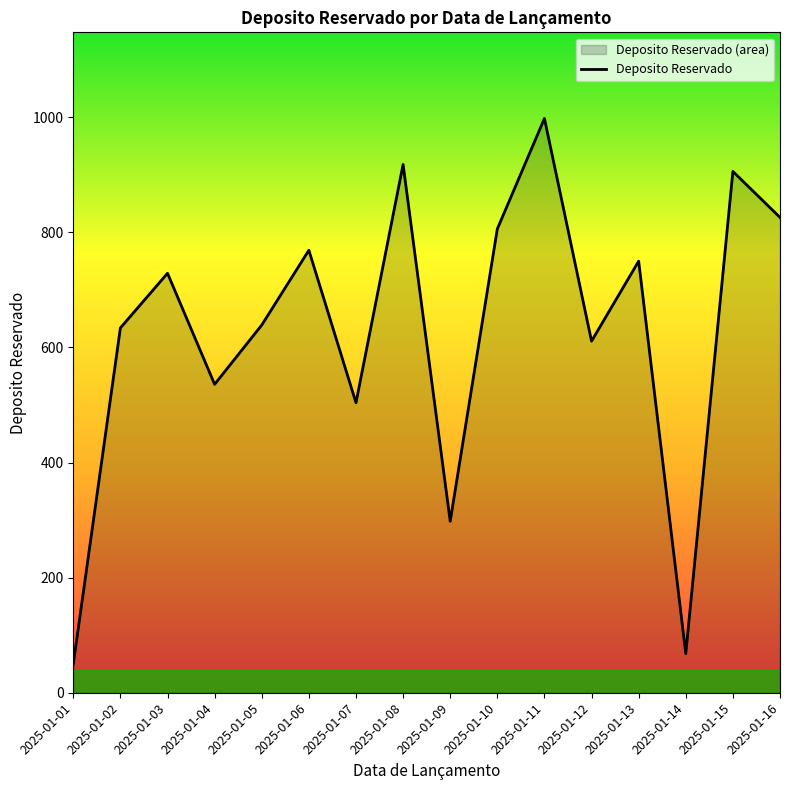

The value at 2025-01-06 is 769. True or false?

True